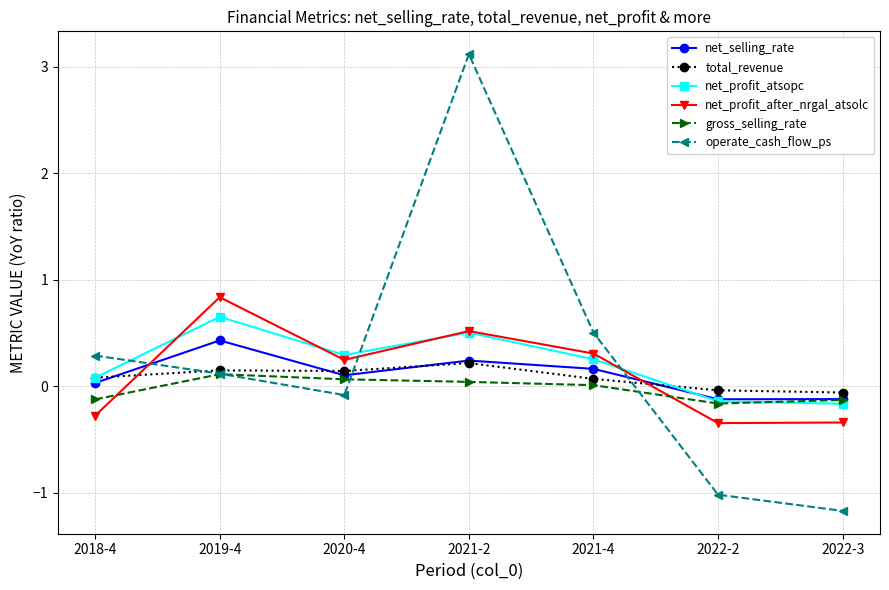

Which series has the largest total across all categories?

operate_cash_flow_ps